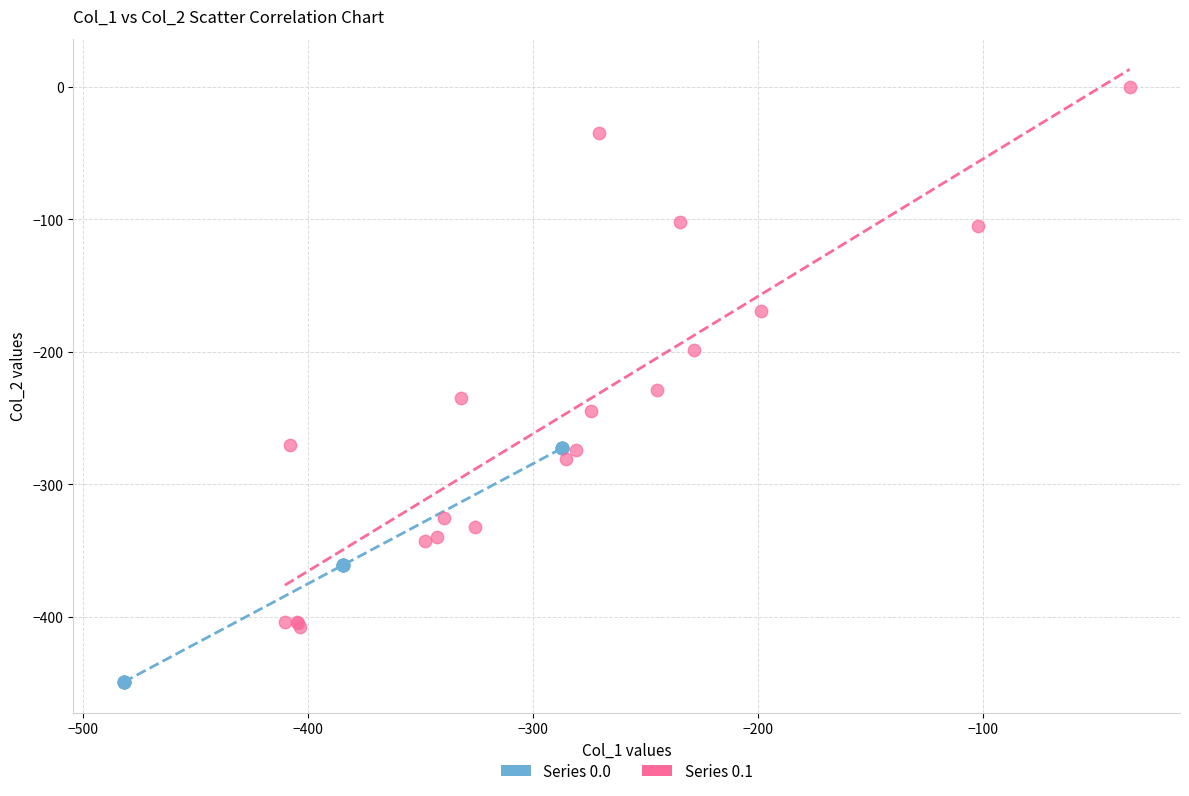

Which series reaches the minimum Y coordinate?

Series 0.0